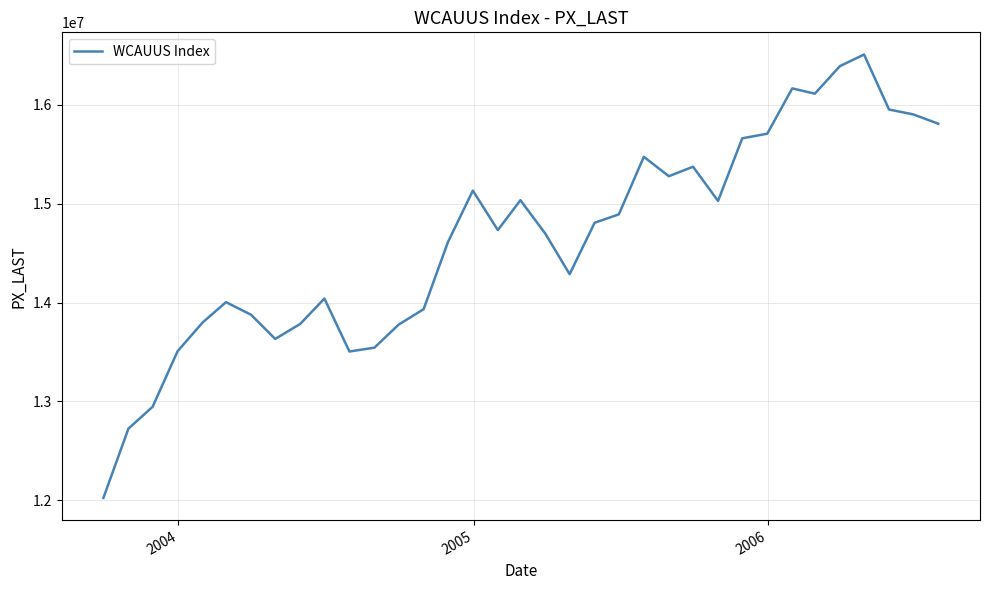

What is the greatest value displayed?

16508540